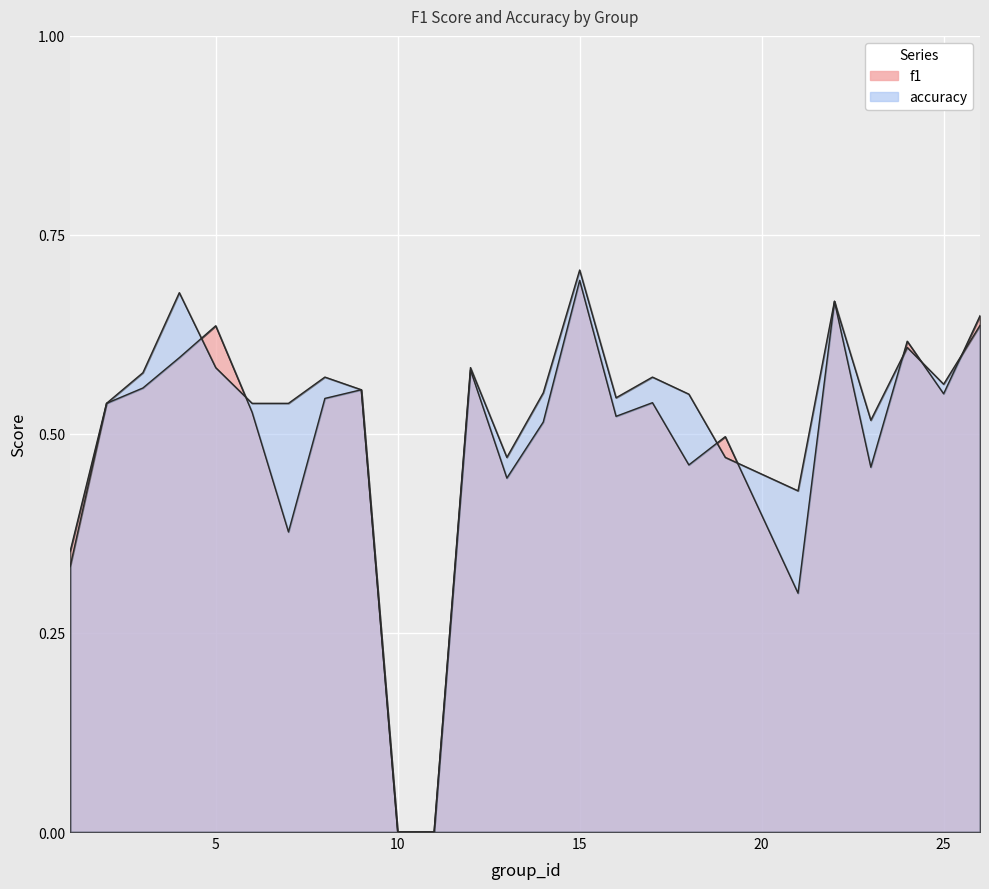

The accuracy series shows 1.1 at 24. True or false?

False